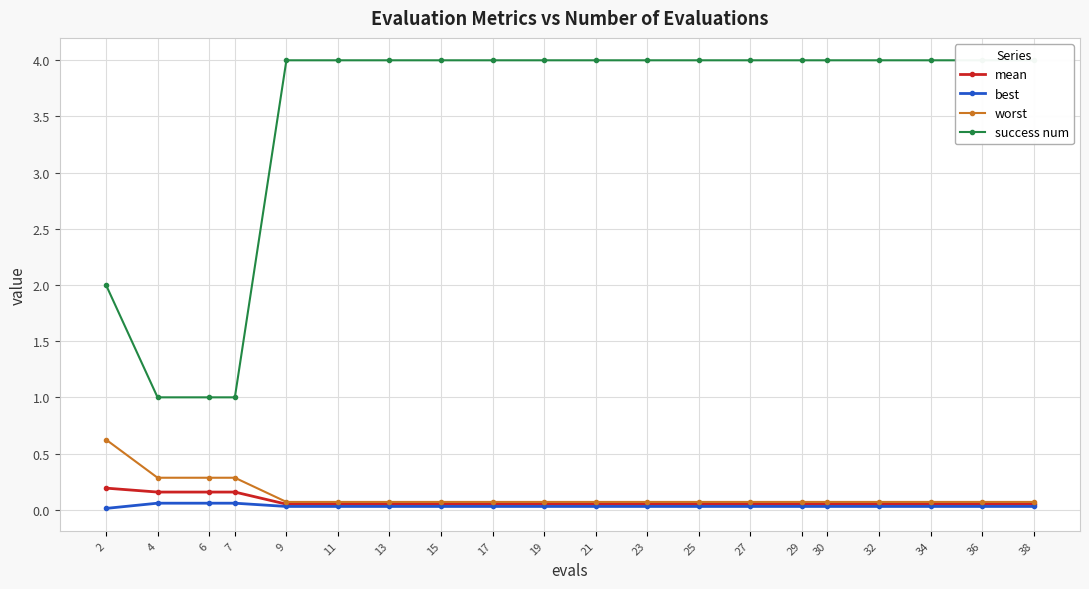

What are all the series names shown in the legend?

mean, best, worst, success num